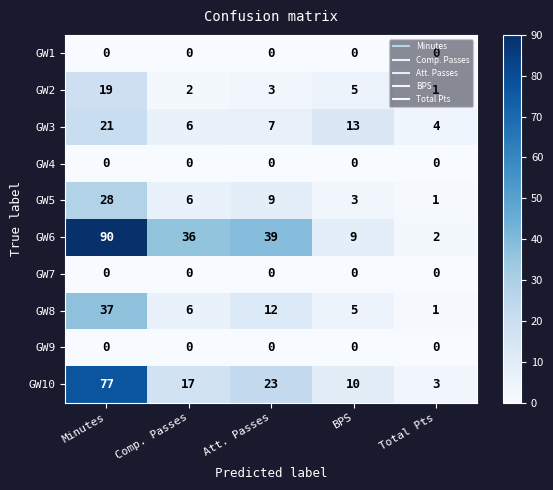

The GW8 series shows 1 at Total Pts. True or false?

True